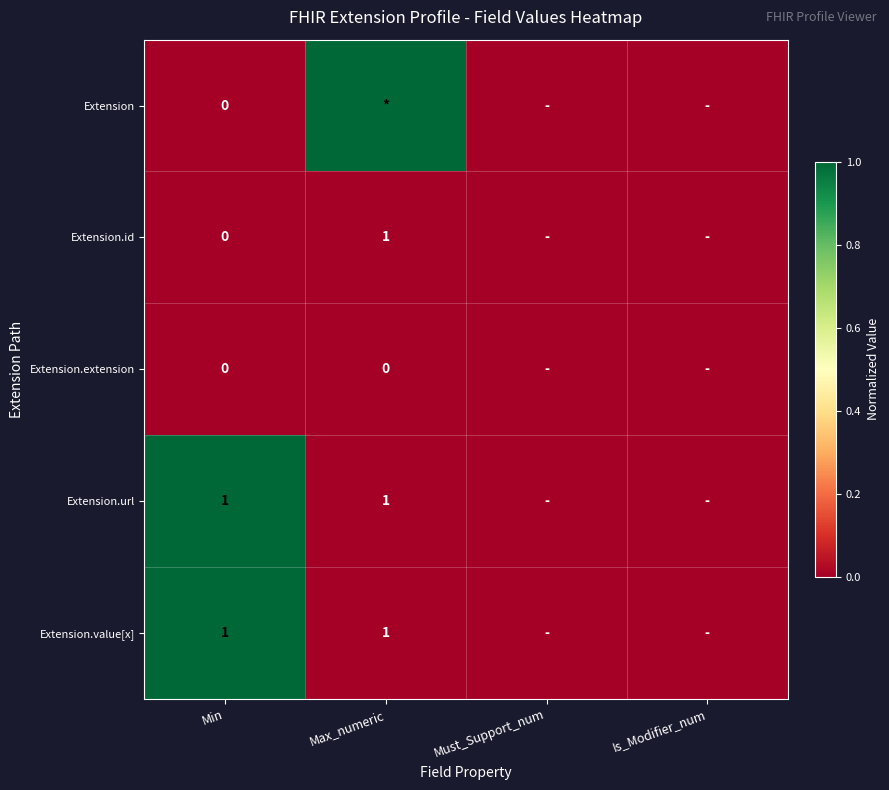

Which category has the highest value across all series?

Max_numeric